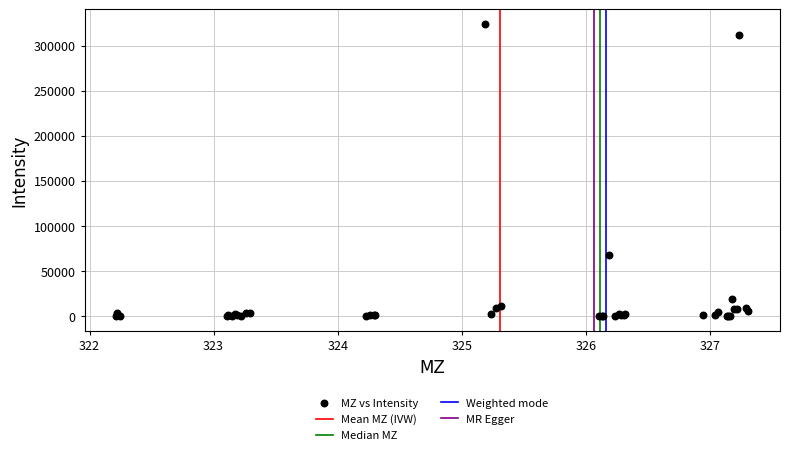

What Y value in the scatter plot is closest to 162052?

68292.6